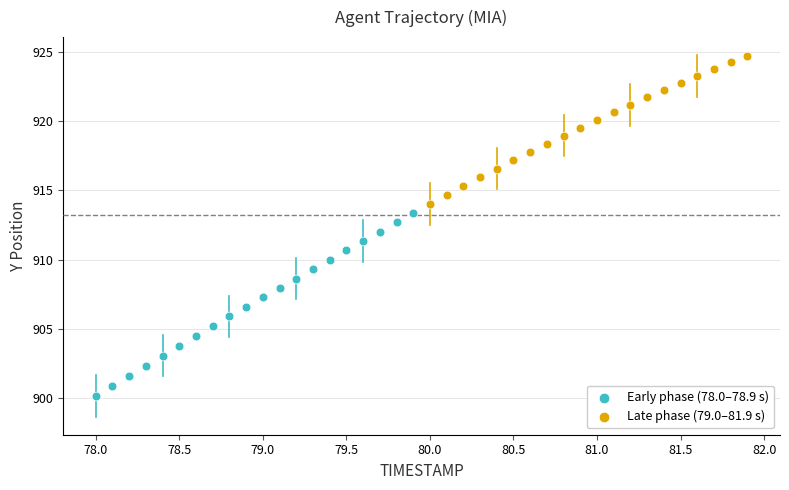

Which series reaches the minimum Y coordinate?

Early phase (78.0–78.9 s)